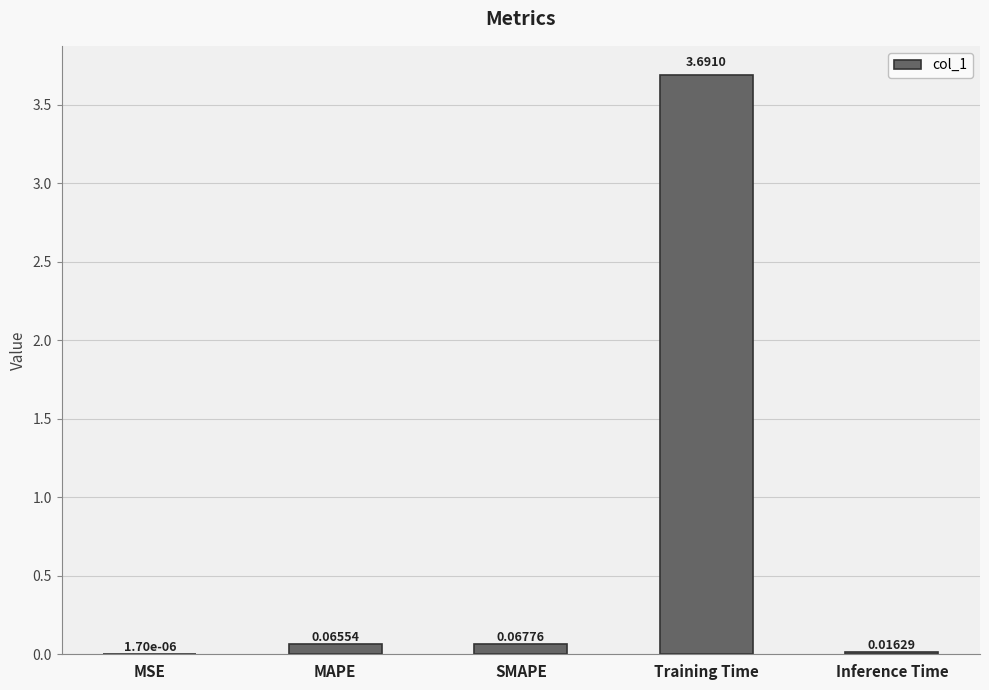

What is the change in value from SMAPE to Inference Time?

-0.1